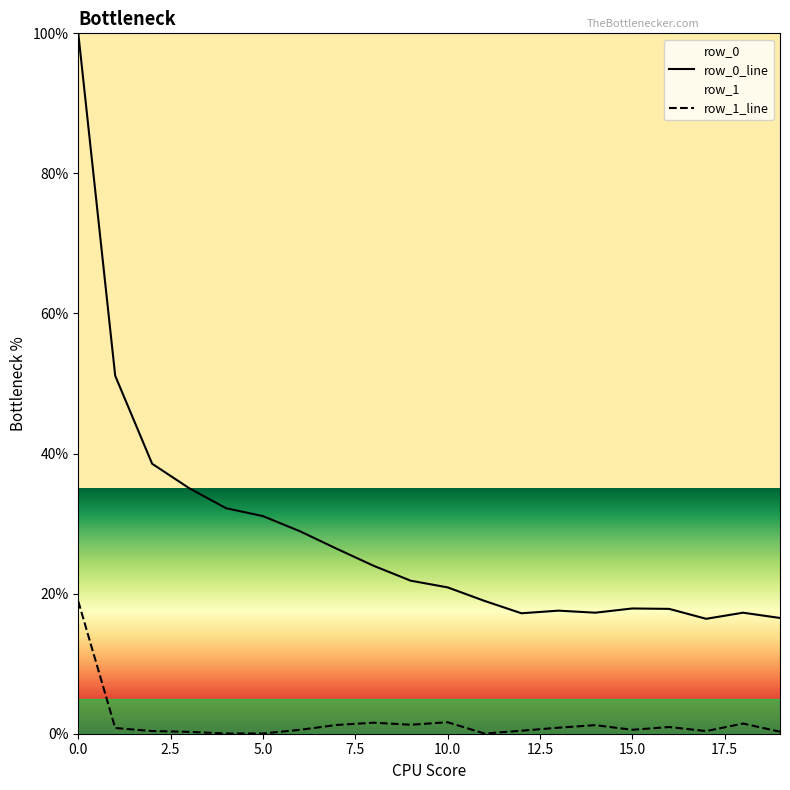

At which category does row_0_line reach its first local valley?

12